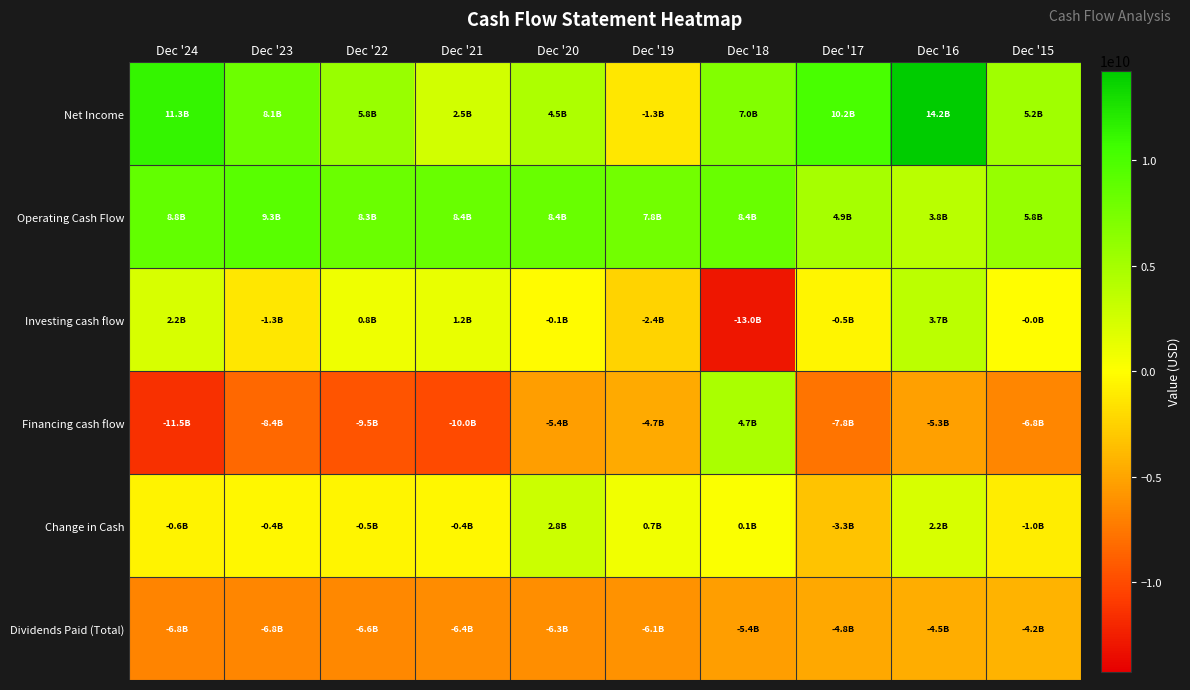

Which series changed the most between Dec '21 and Dec '20?

Financing cash flow